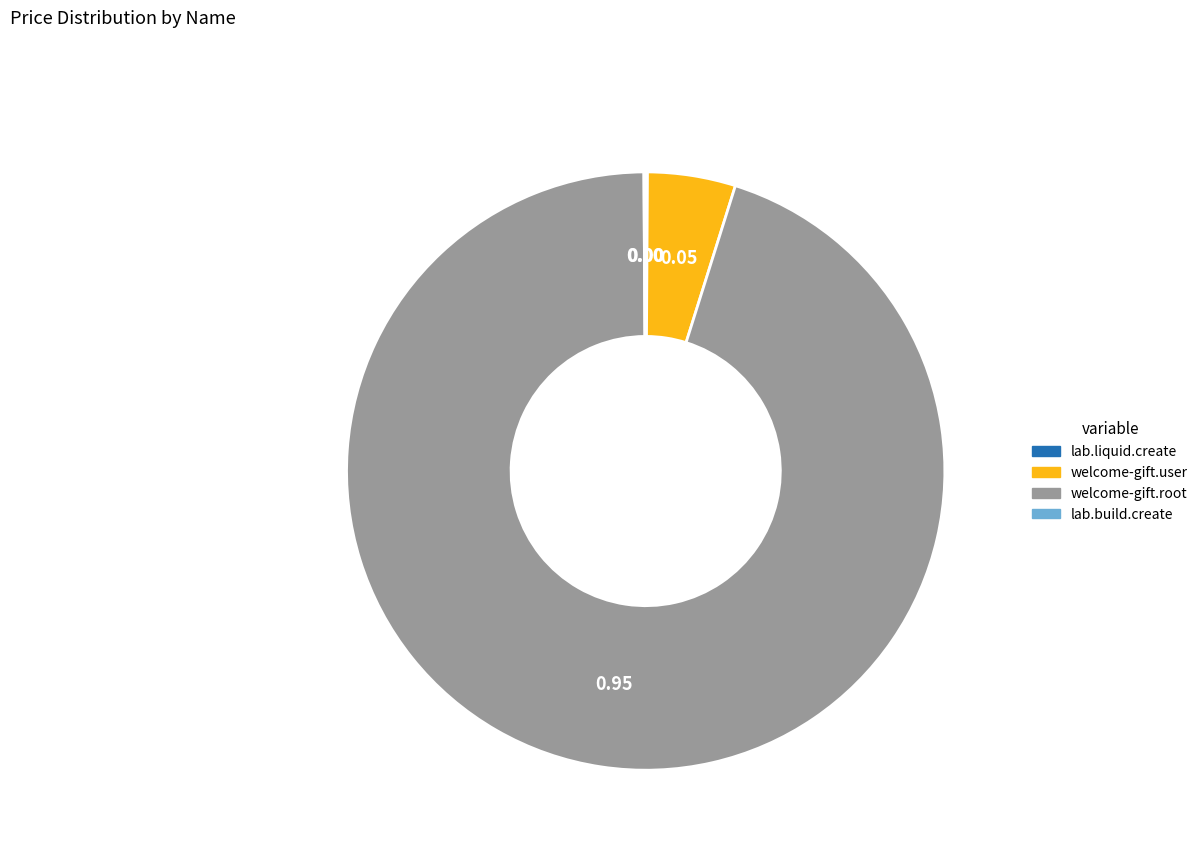

Which category has the biggest portion of the pie?

welcome-gift.root